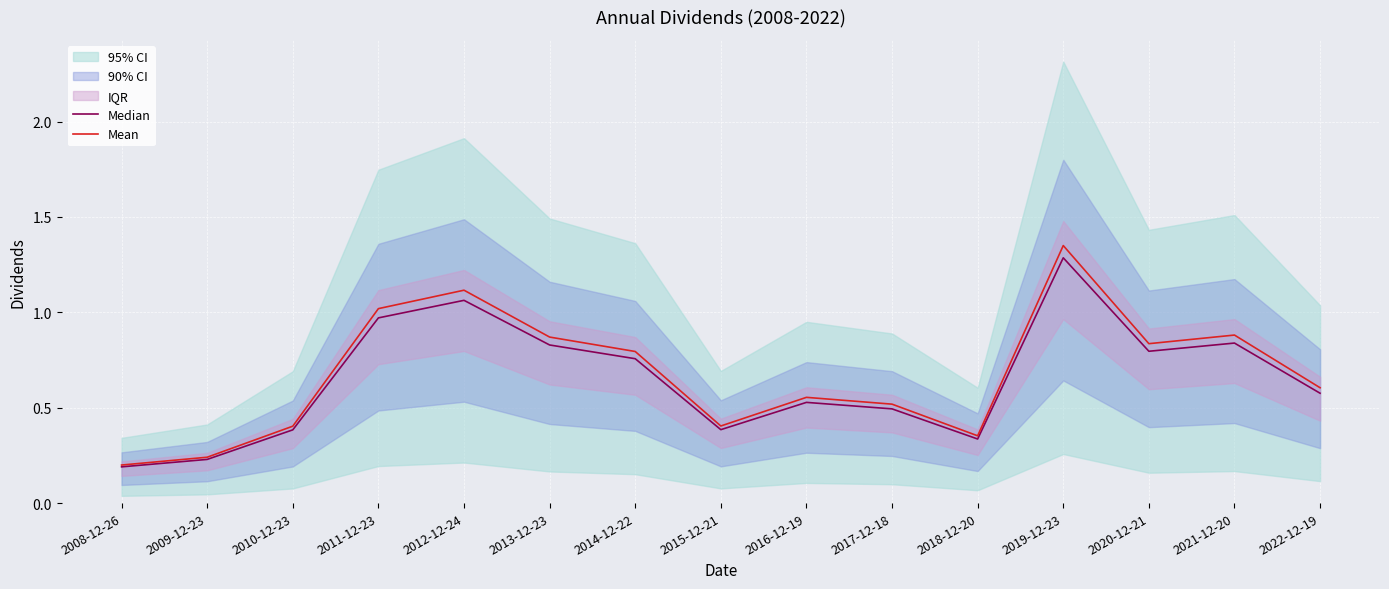

How many interior local valleys does the Mean series have?

3